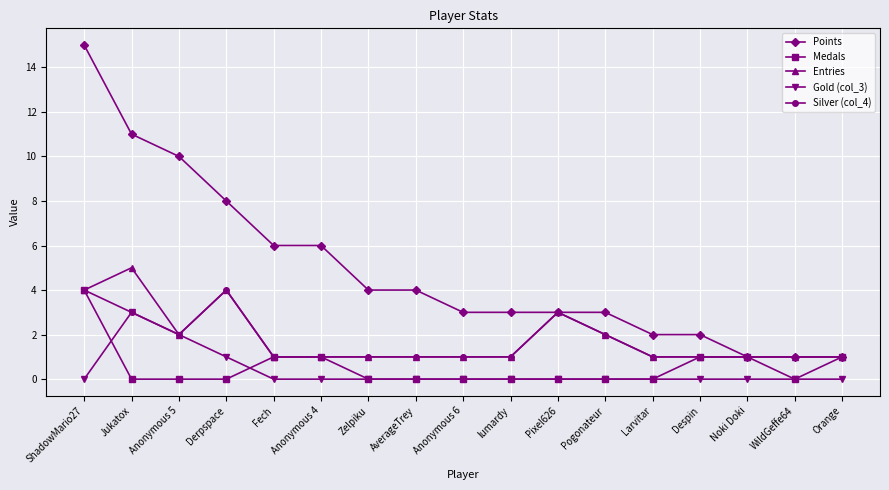

Reading right to left, transcribe all the data shown in this chart.

Points: 1	1	1	2	2	3	3	3	3	4	4	6	6	8	10	11	15
Medals: 1	0	1	1	0	0	0	0	0	0	0	1	1	0	0	0	4
Entries: 1	1	1	1	1	2	3	1	1	1	1	1	1	4	2	5	4
Gold (col_3): 0	0	0	0	0	0	0	0	0	0	0	0	0	1	2	3	0
Silver (col_4): 1	1	1	1	1	2	3	1	1	1	1	1	1	4	2	3	4